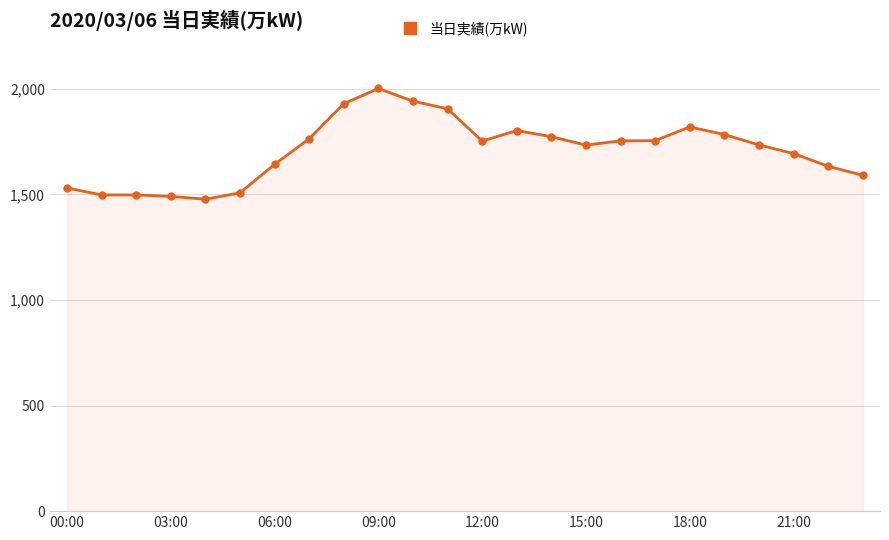

How many distinct data groups are displayed?

1